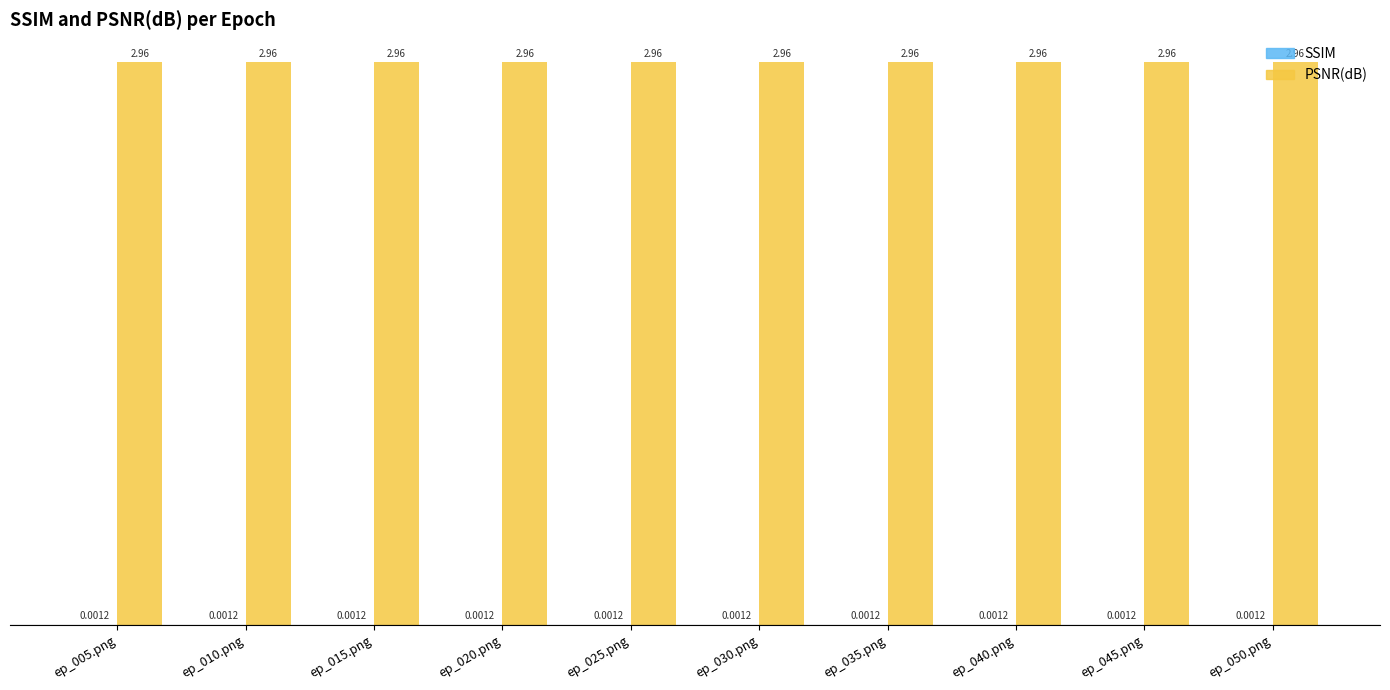

What is the sum of all PSNR(dB) values?

29.6